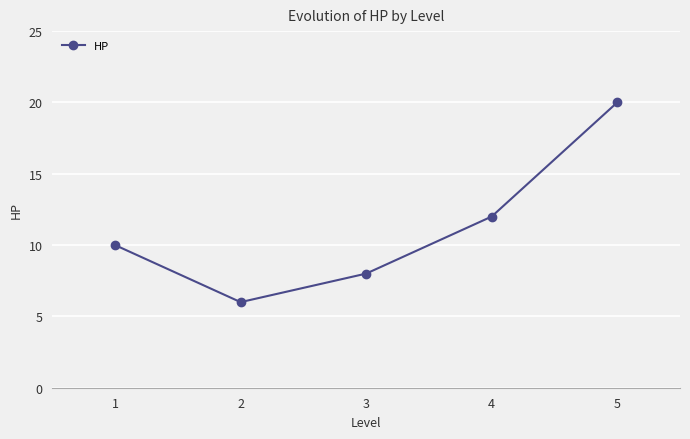

Which label corresponds to the smallest value in the chart?

2